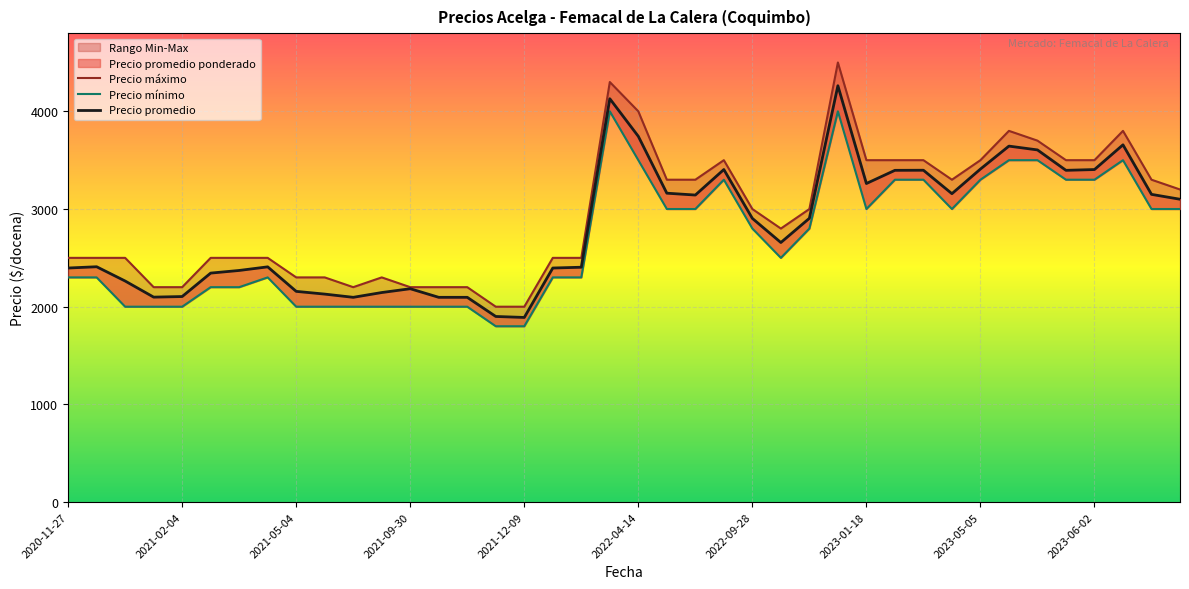

Rank the series by their maximum value, from highest to lowest.

Precio máximo, Precio promedio, Precio mínimo